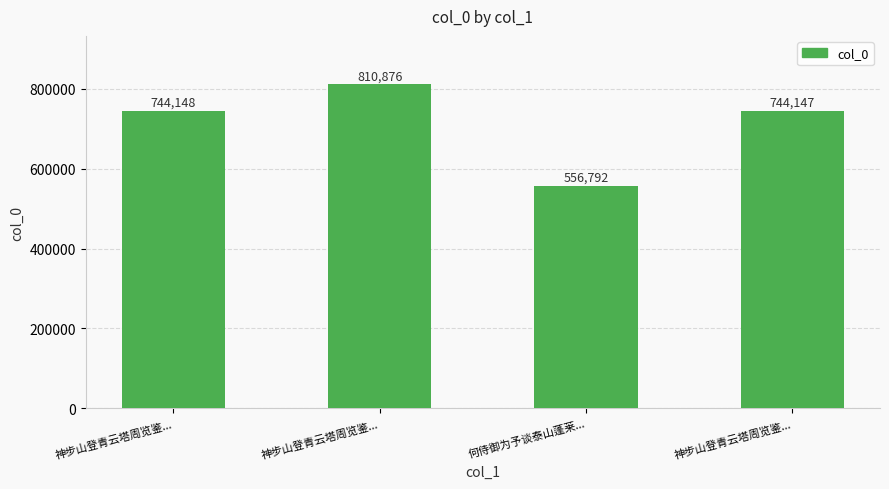

Which label corresponds to the largest value in the chart?

神步山登青云塔周览鉴...